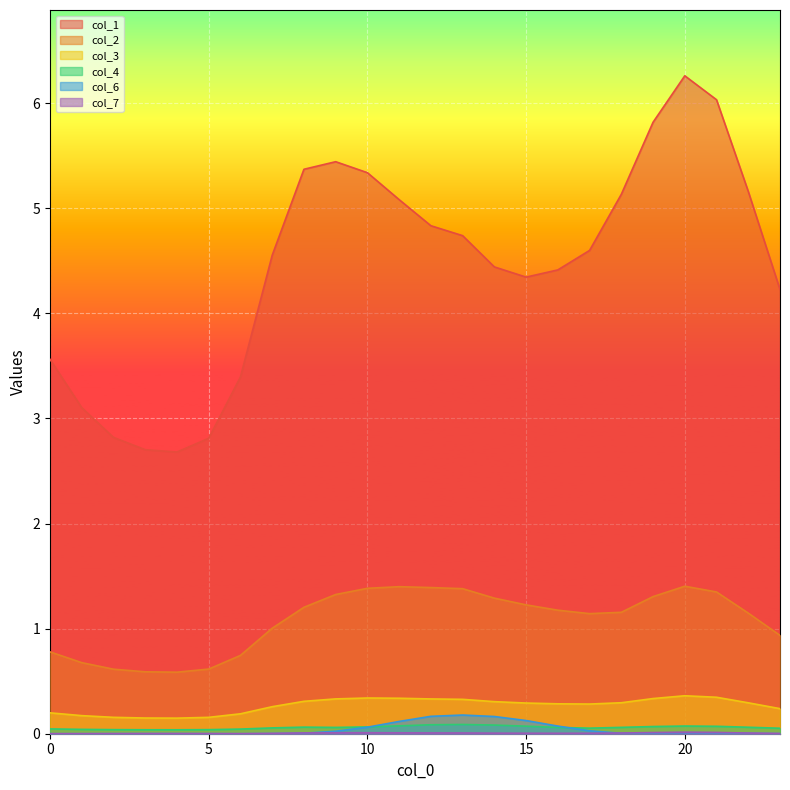

What is the value of the col_4 point at the 9th from the left?

0.1